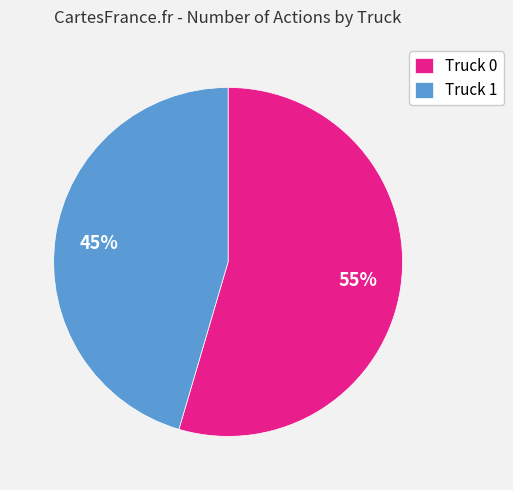

To the nearest percent, what is the average slice percentage?

50%